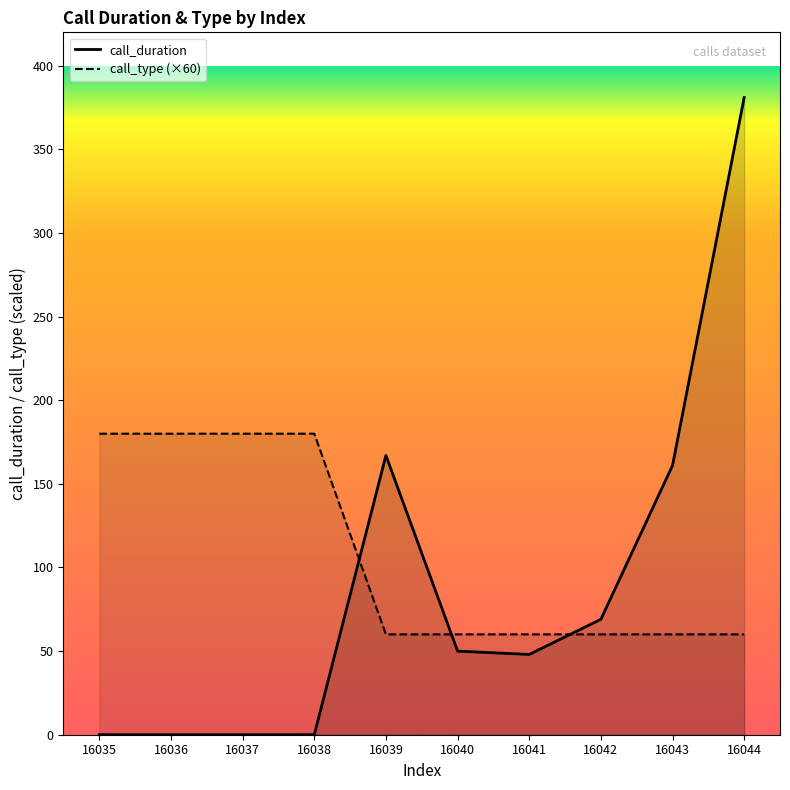

Does the chart display data point markers on the line(s)?

No